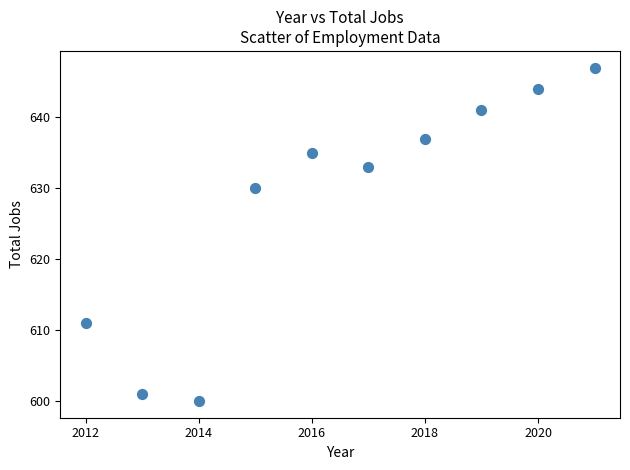

What is the range of X values (max minus min)?

9